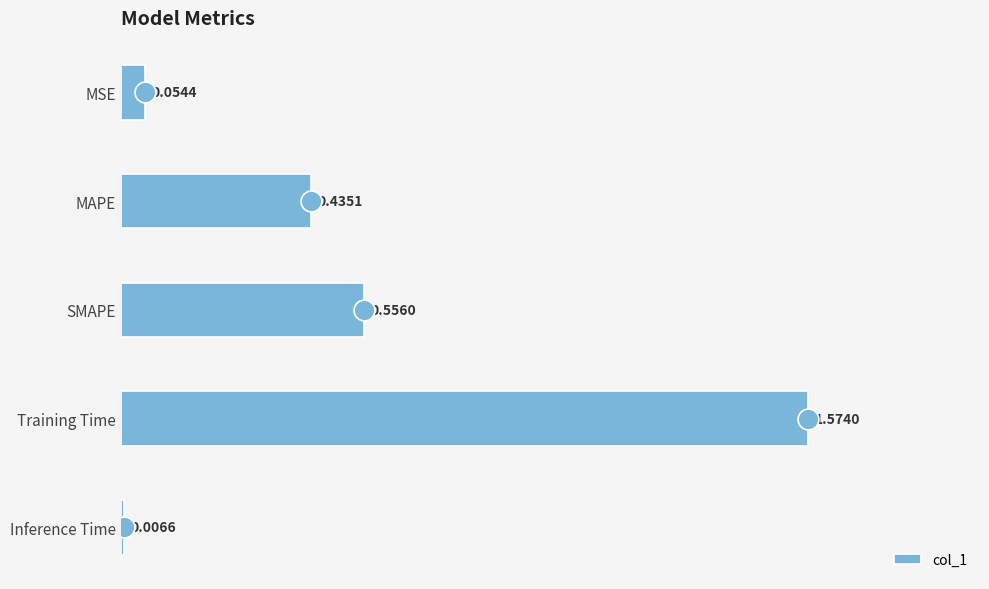

At which label is the value closest to 0?

Inference Time